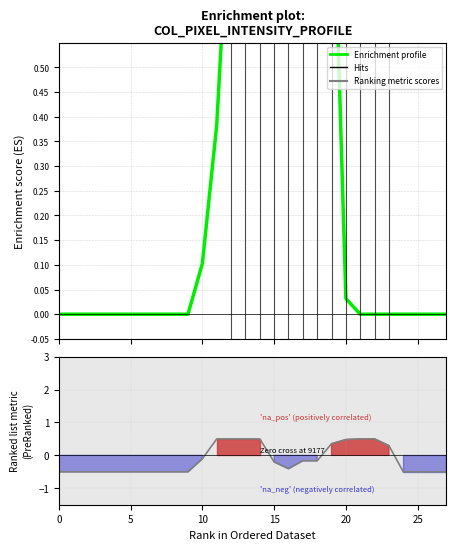

What is the label of the 12th point from the right?

16